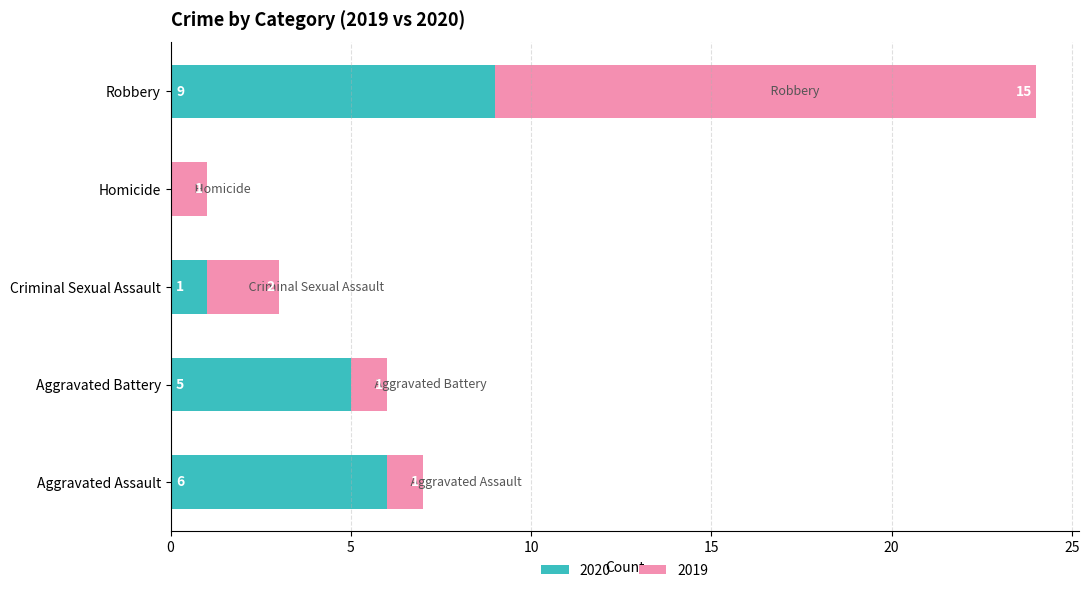

Which category has the highest value in the 2020 series?

Robbery